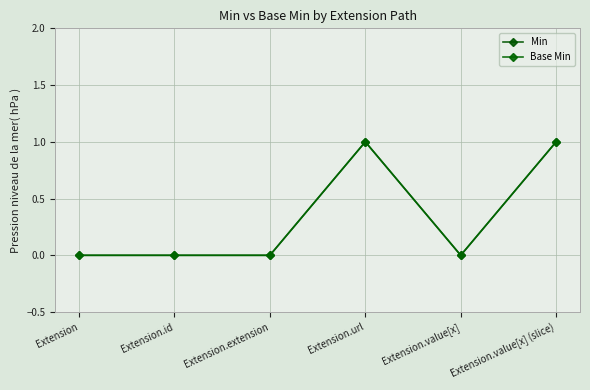

Does the chart have visible grid lines?

Yes